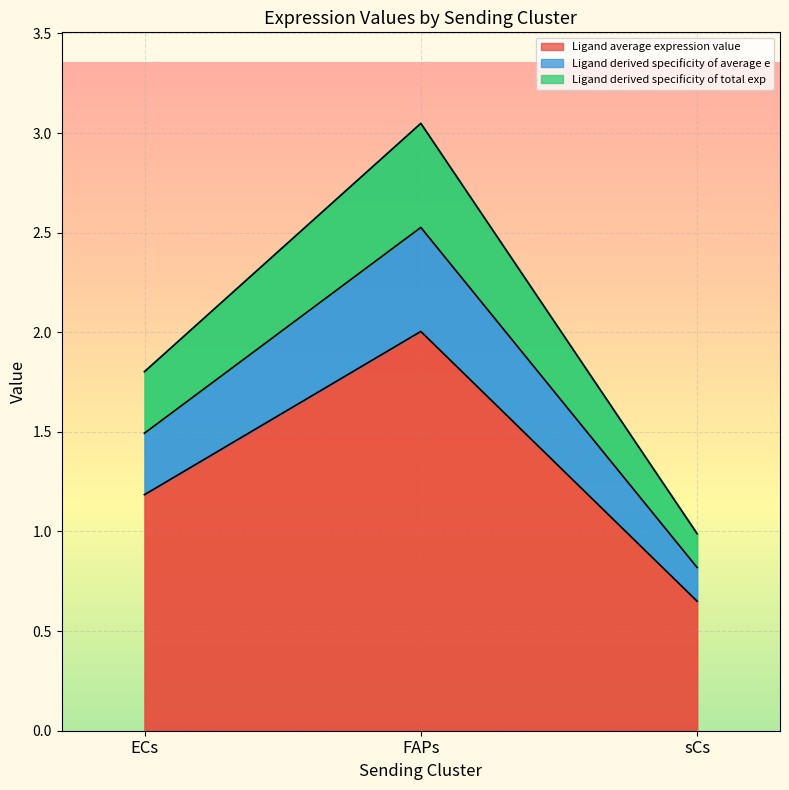

What position from the right is ECs?

3